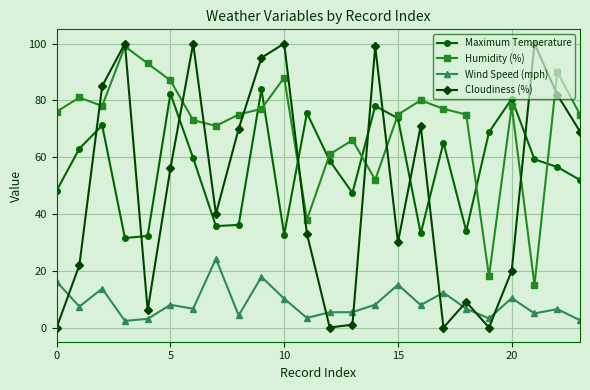

List the series in order of their peak value, lowest first.

Wind Speed (mph), Maximum Temperature, Humidity (%), Cloudiness (%)